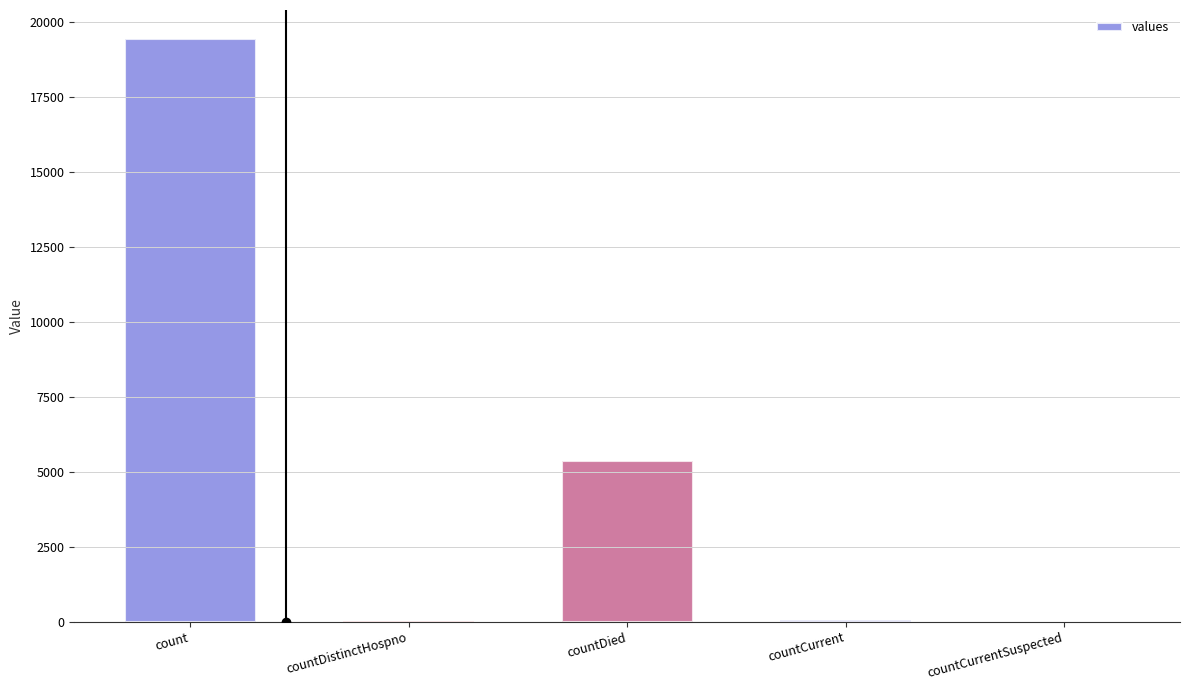

What is the sum of all values?

24875